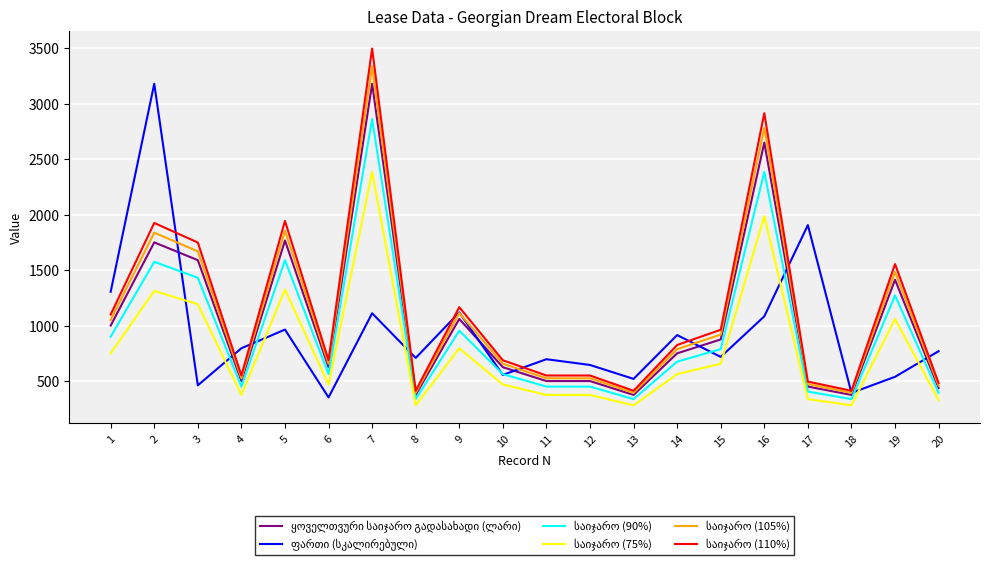

What is the greatest value displayed?

3497.7